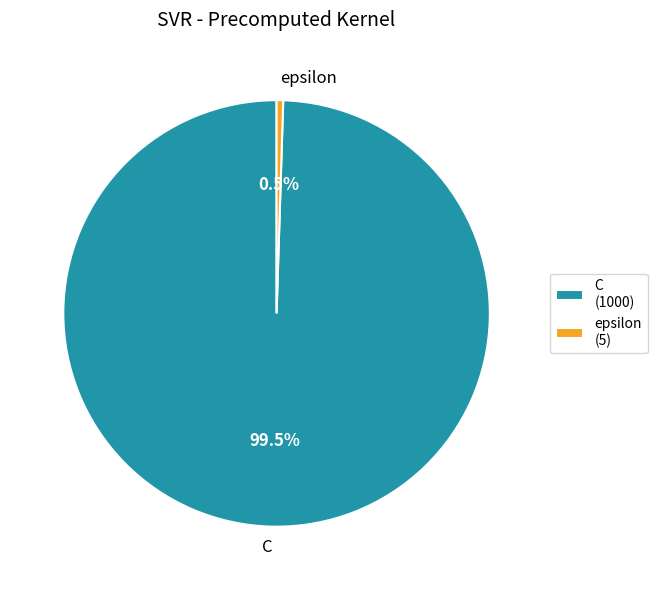

Do epsilon and C together represent more than half of the pie?

Yes